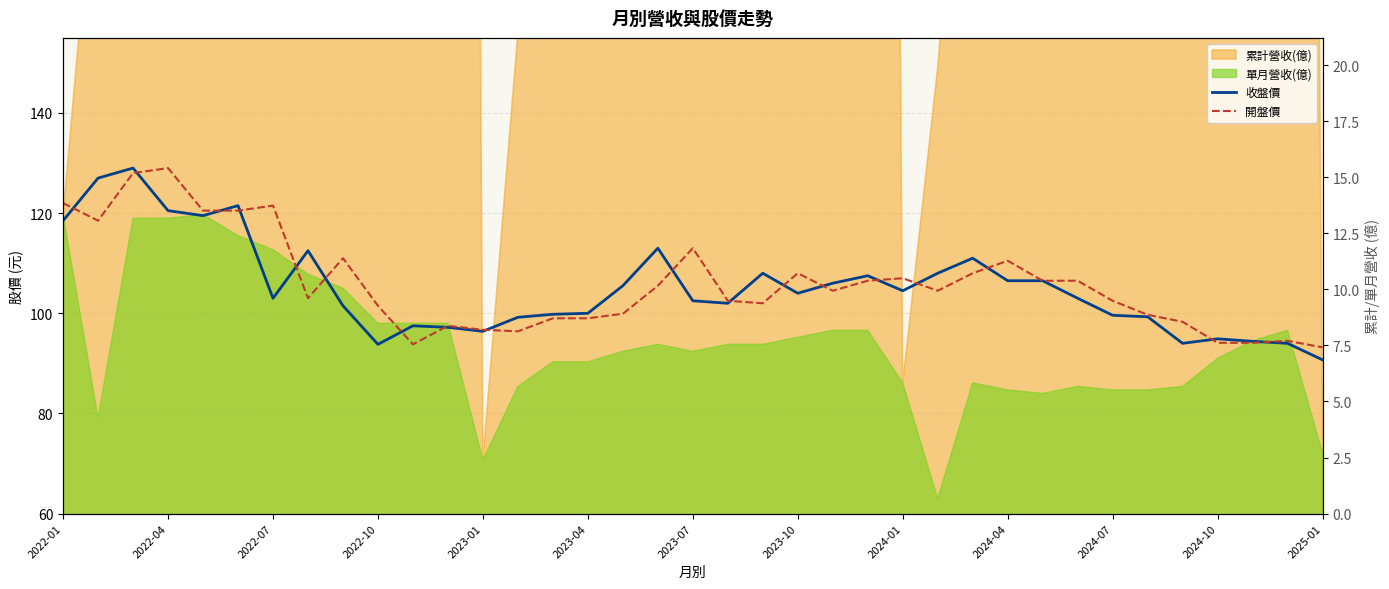

At which label does 開盤價 first exceed 104?

2022-01